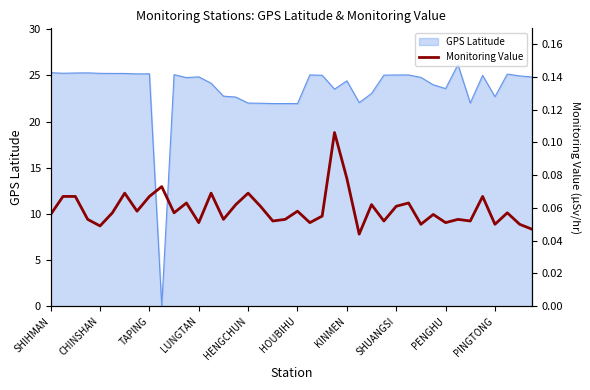

The GPS Latitude series shows 23.6 at PENGHU. True or false?

True